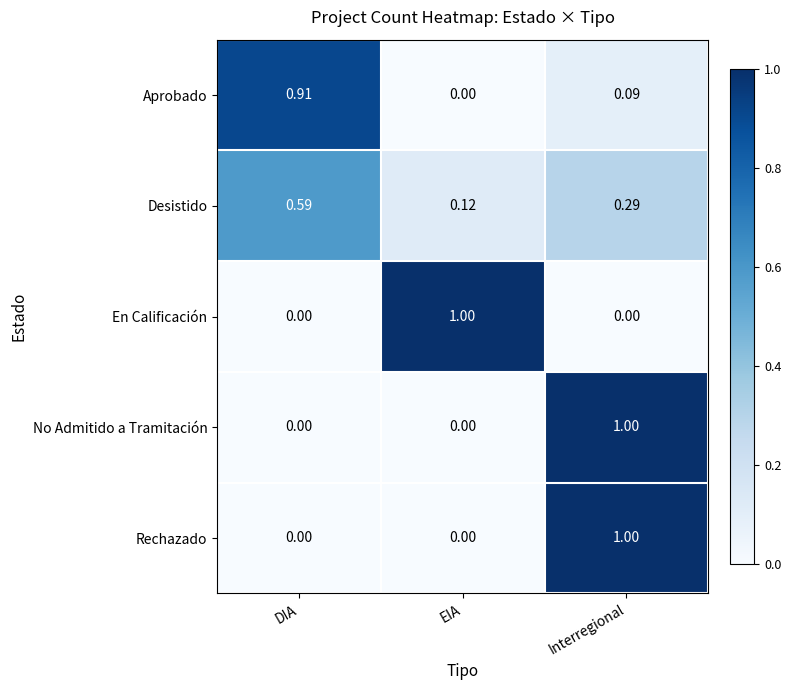

Is the value of Desistido at DIA greater than the value of Rechazado at DIA?

Yes